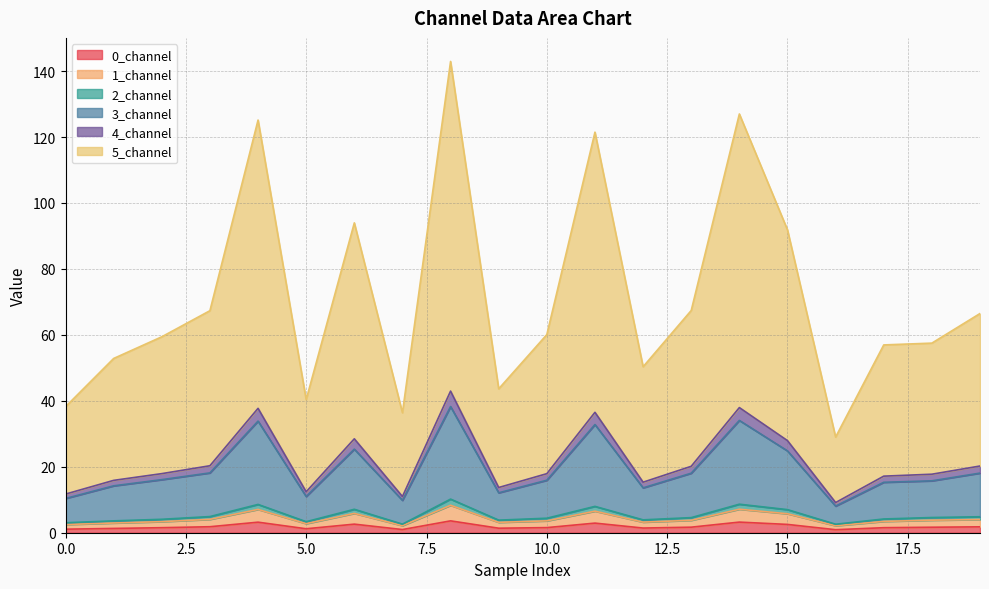

What are all the series names shown in the legend?

0_channel, 1_channel, 2_channel, 3_channel, 4_channel, 5_channel